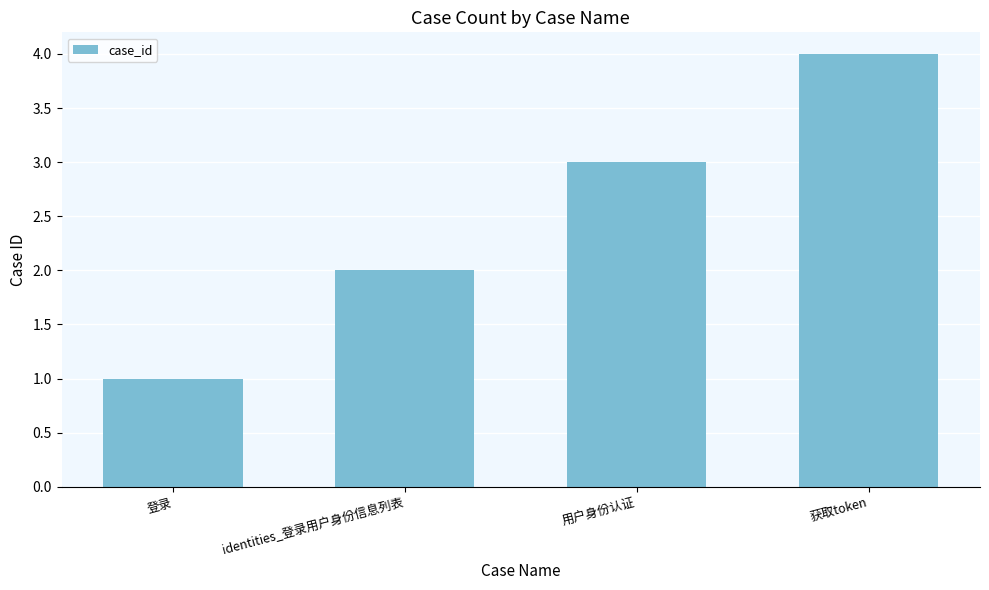

Count the values in the range 2 to 4.

3